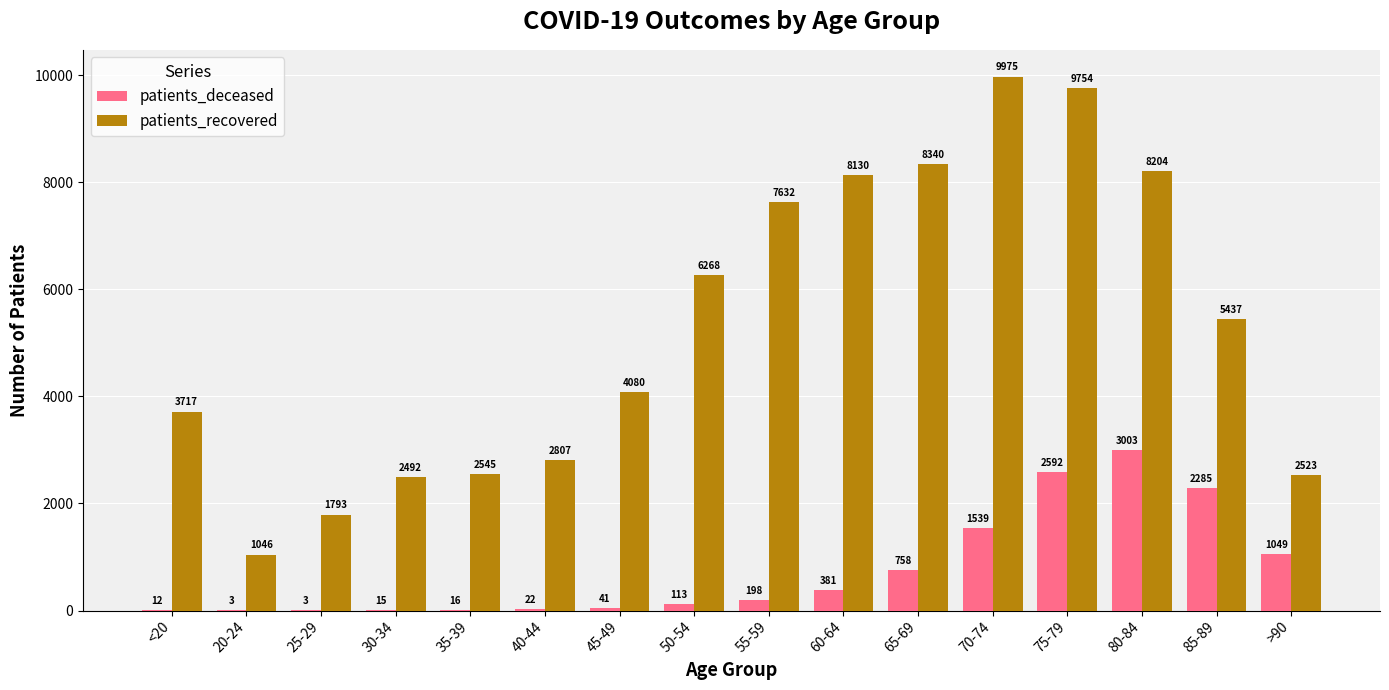

Is it true that patients_deceased equals 1603 at 80-84?

False